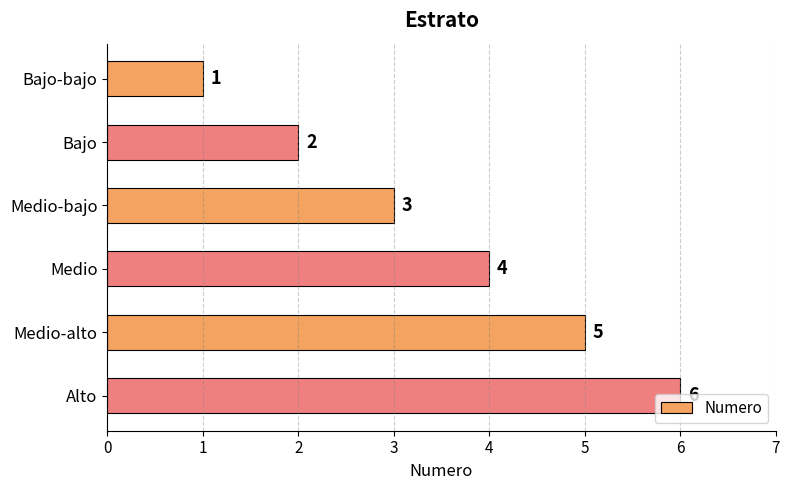

What is the difference between the second highest and minimum values?

4